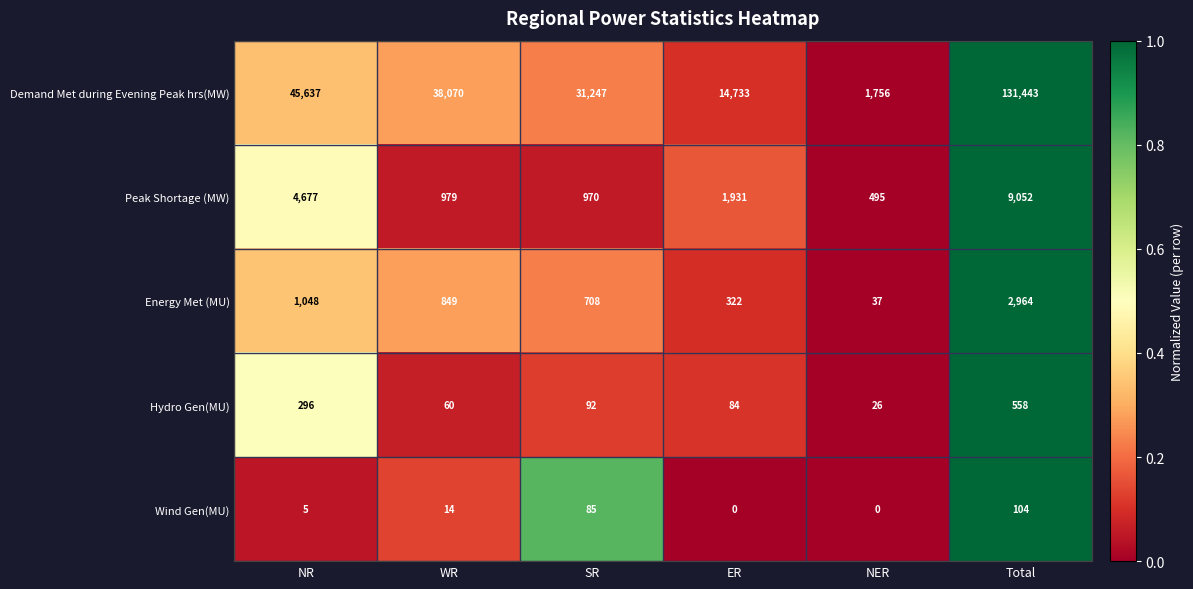

What is the highest value of the Demand Met during Evening Peak hrs(MW) series?

131443